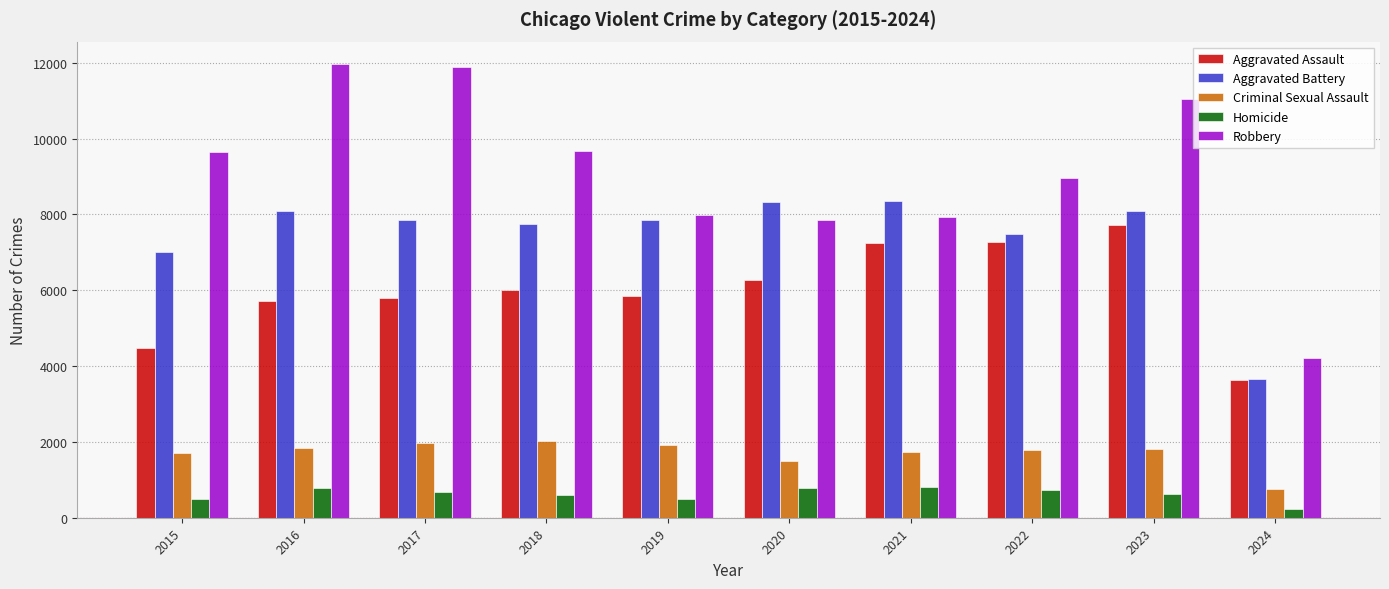

How many data points in Aggravated Battery are less than 7858?

5